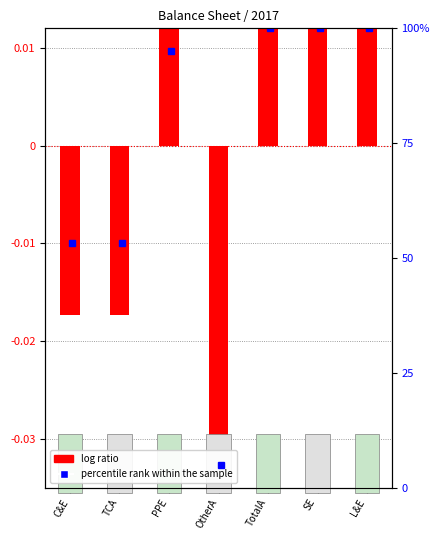

Are the bars grouped side by side (vs. stacked)?

No